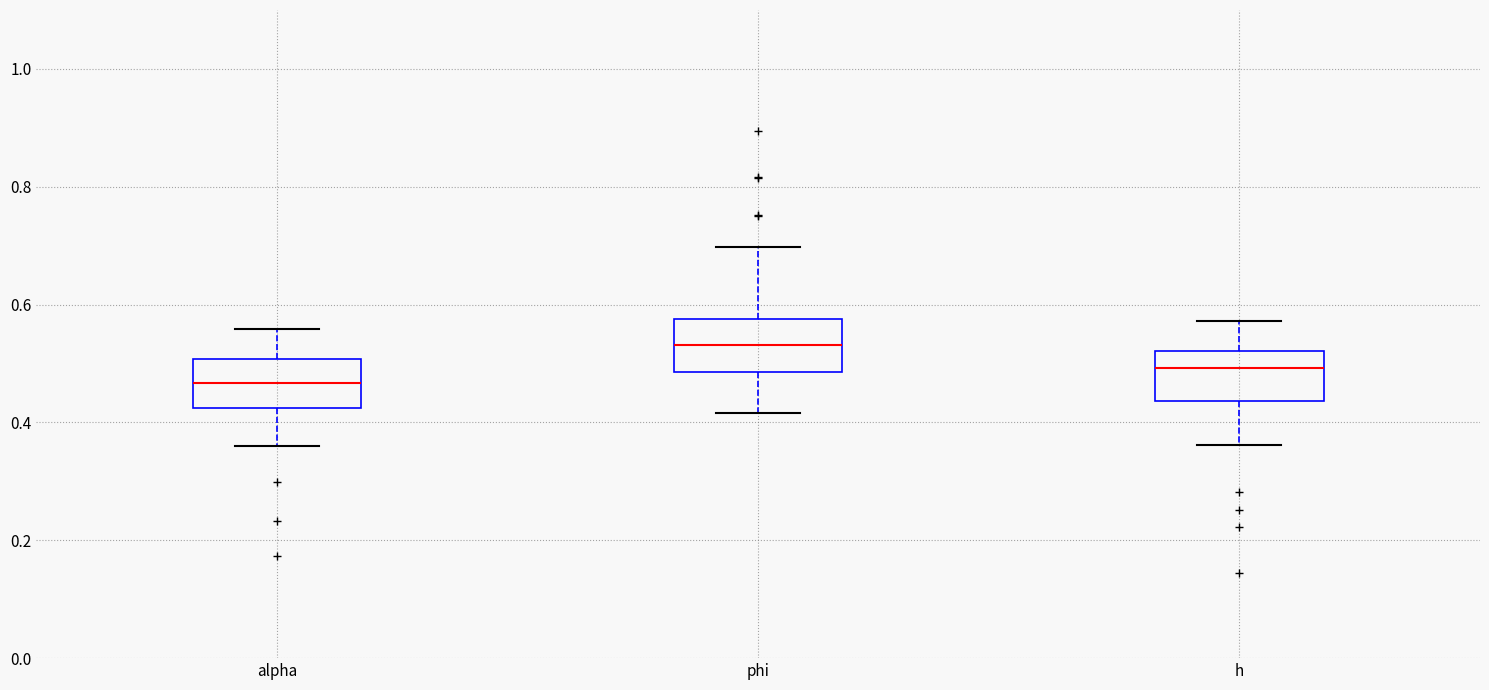

Reading left to right, read every box against the y-axis: the position of its median line, the range the box covers, and the ends of its whiskers. The values are not printed on the chart, so give them approximately, as read against the axis.

alpha: median 0.46, box 0.42 to 0.50, whiskers 0.36 to 0.56
phi: median 0.54, box 0.48 to 0.58, whiskers 0.42 to 0.70
h: median 0.50, box 0.44 to 0.52, whiskers 0.36 to 0.58